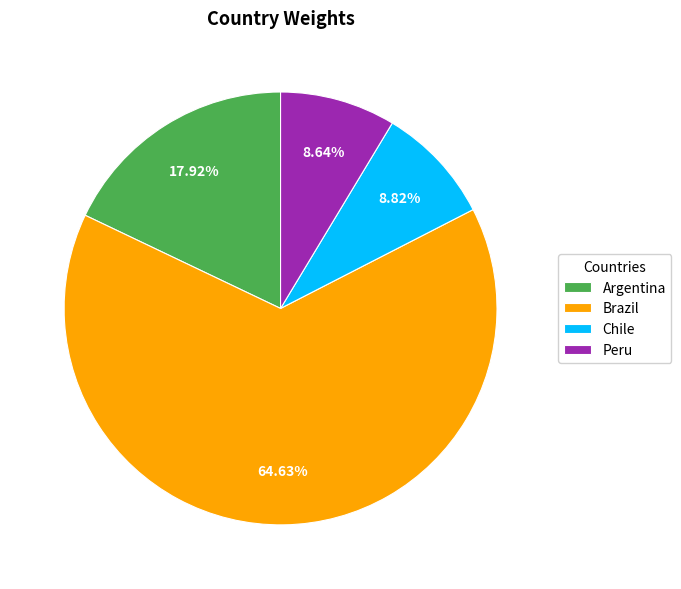

To the nearest percent, what percentage of the pie is Brazil?

65%